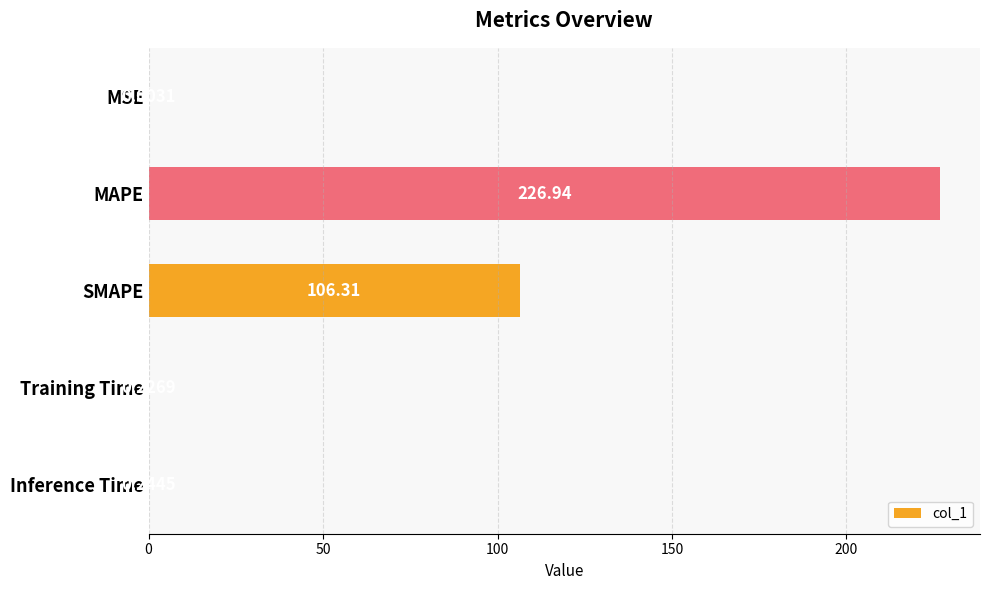

Between Inference Time and MSE, which is larger?

Inference Time